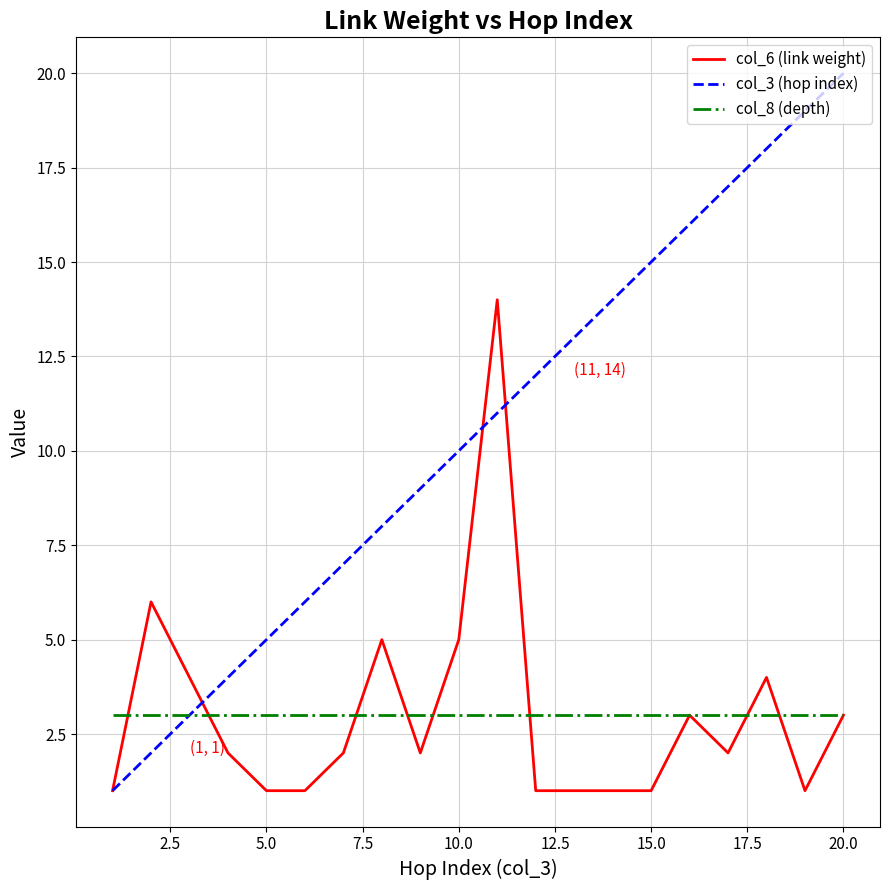

Rank the series by their maximum value, from highest to lowest.

col_3 (hop index), col_6 (link weight), col_8 (depth)